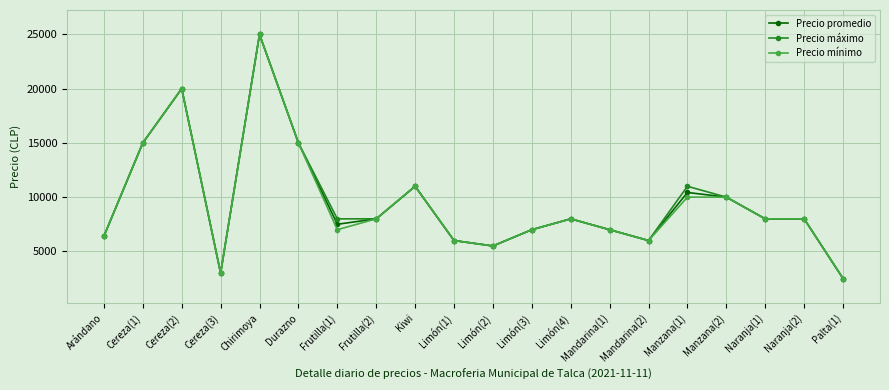

What is the value of the Precio mínimo point at the 3rd from the left?

20000